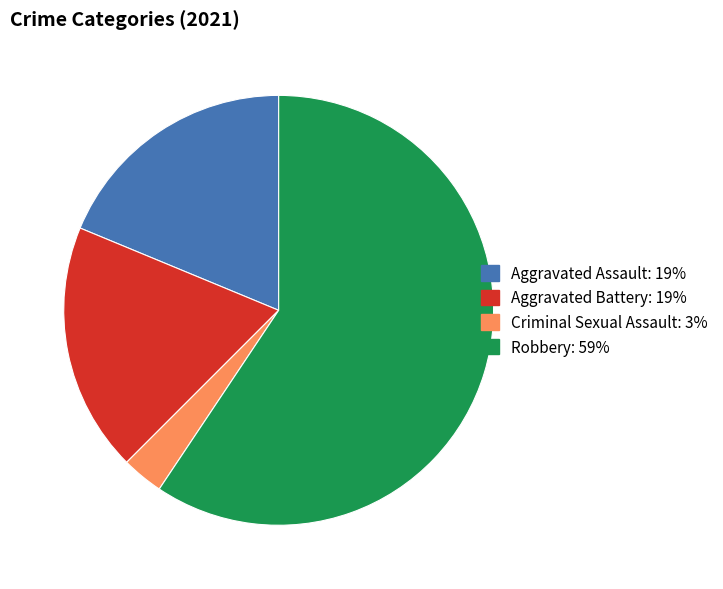

What is the majority slice?

Robbery